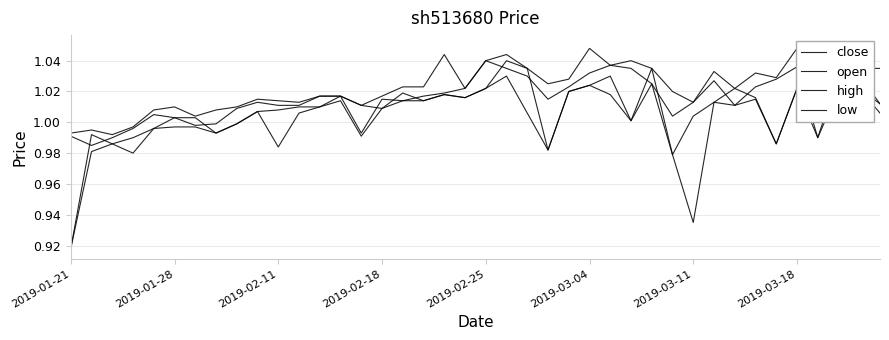

True or false: open and high cross at least once.

False